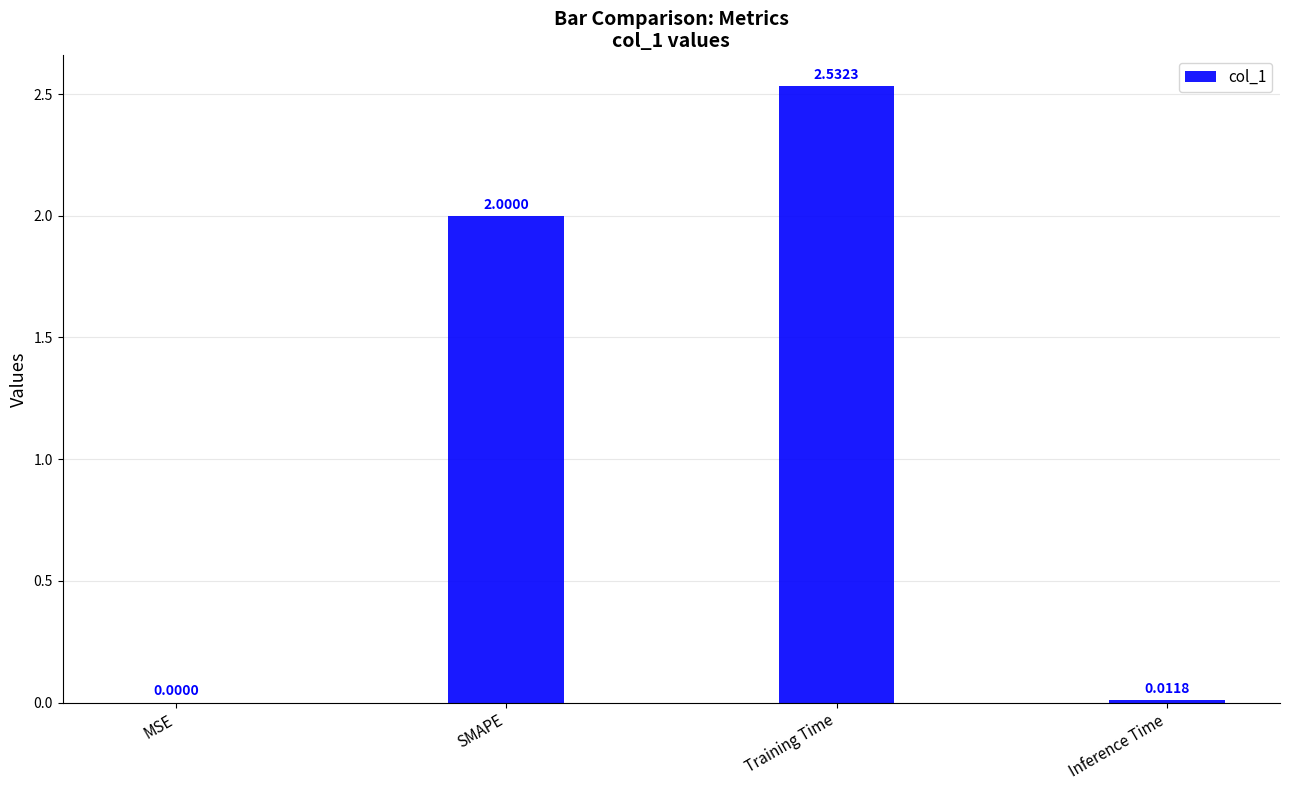

What is the average value?

1.1